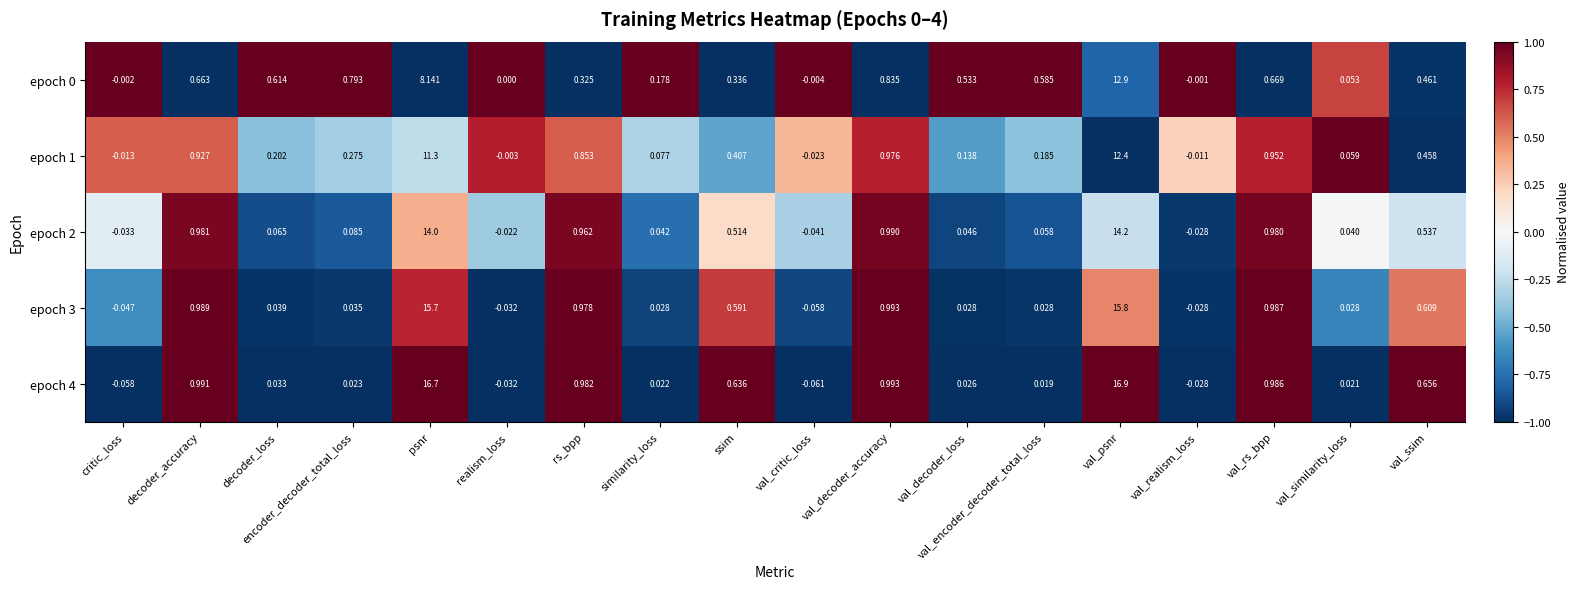

List the labels in order of epoch 0 value, smallest first.

val_critic_loss, critic_loss, val_realism_loss, realism_loss, val_similarity_loss, similarity_loss, rs_bpp, ssim, val_ssim, val_decoder_loss, val_encoder_decoder_total_loss, decoder_loss, decoder_accuracy, val_rs_bpp, encoder_decoder_total_loss, val_decoder_accuracy, psnr, val_psnr